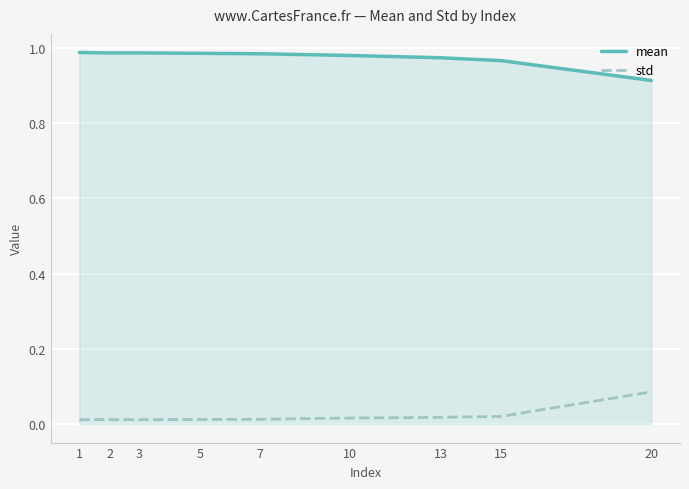

The value of mean at 3 is 0.6. True or false?

False